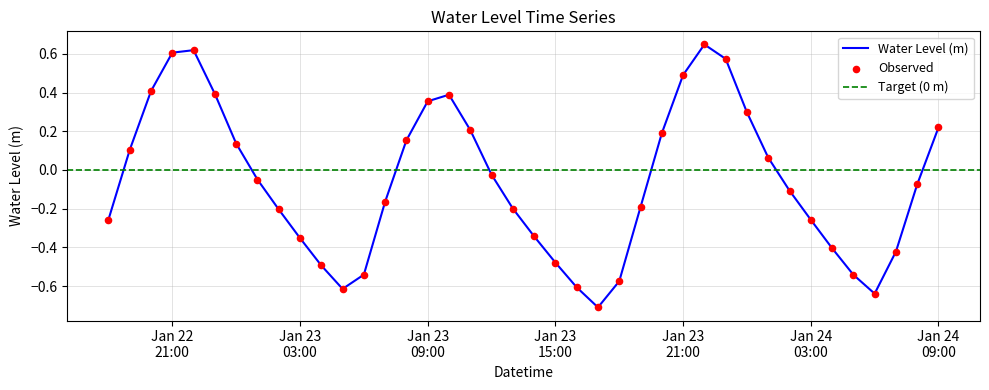

Between 2023-01-22 21:00:00 and 2023-01-24 07:00:00, which is larger?

2023-01-22 21:00:00